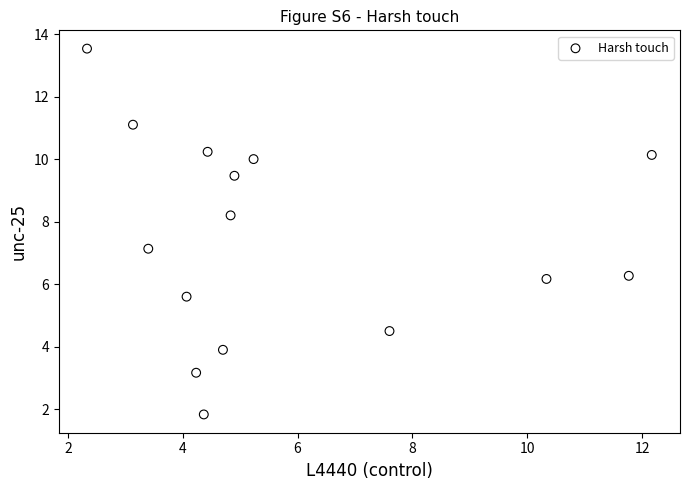

What Y value in the scatter plot is closest to 7?

7.1